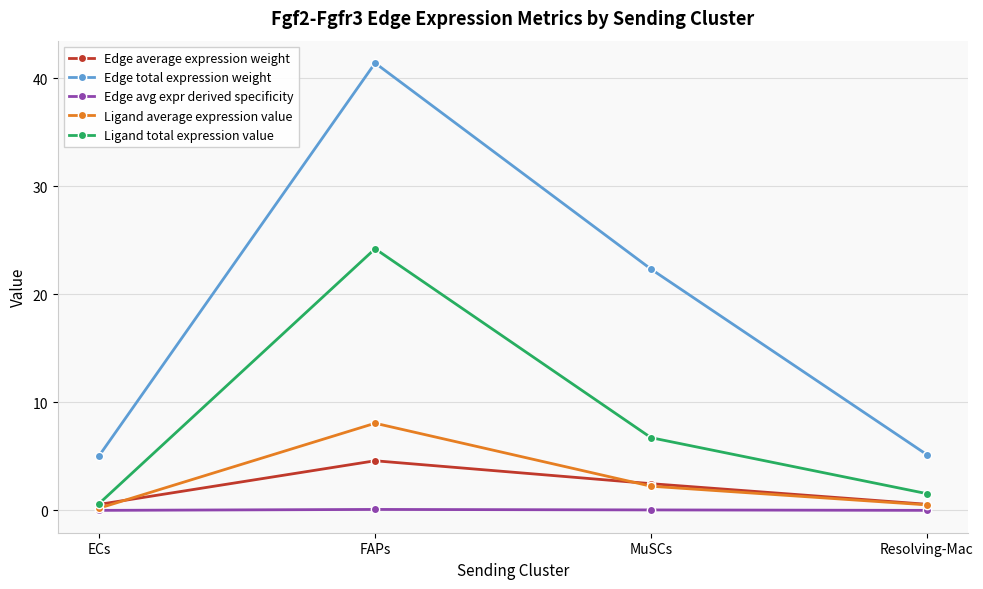

What is the value of the Edge total expression weight point at the 2nd from the left?

41.4